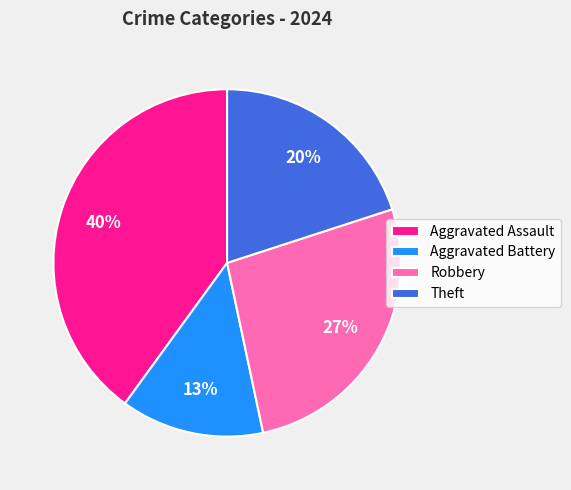

Is it true that Aggravated Battery is 1% of the pie?

False